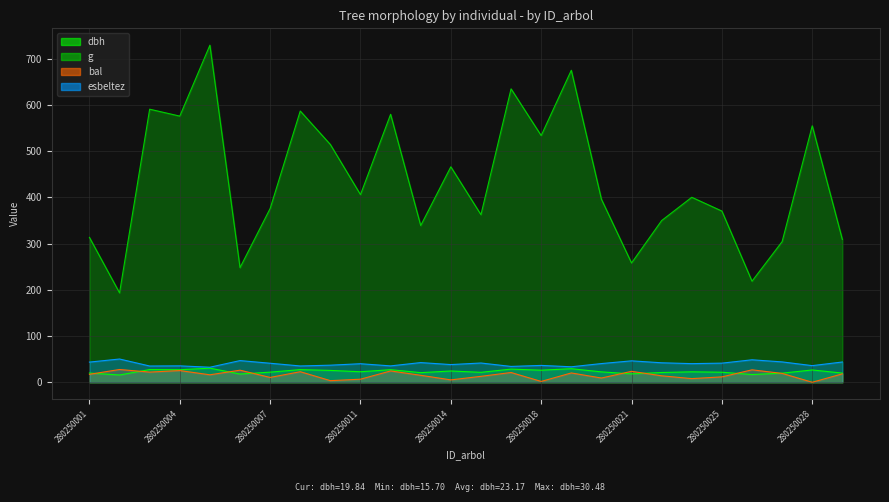

What is the approximate value of bal at 280250011?

6.6